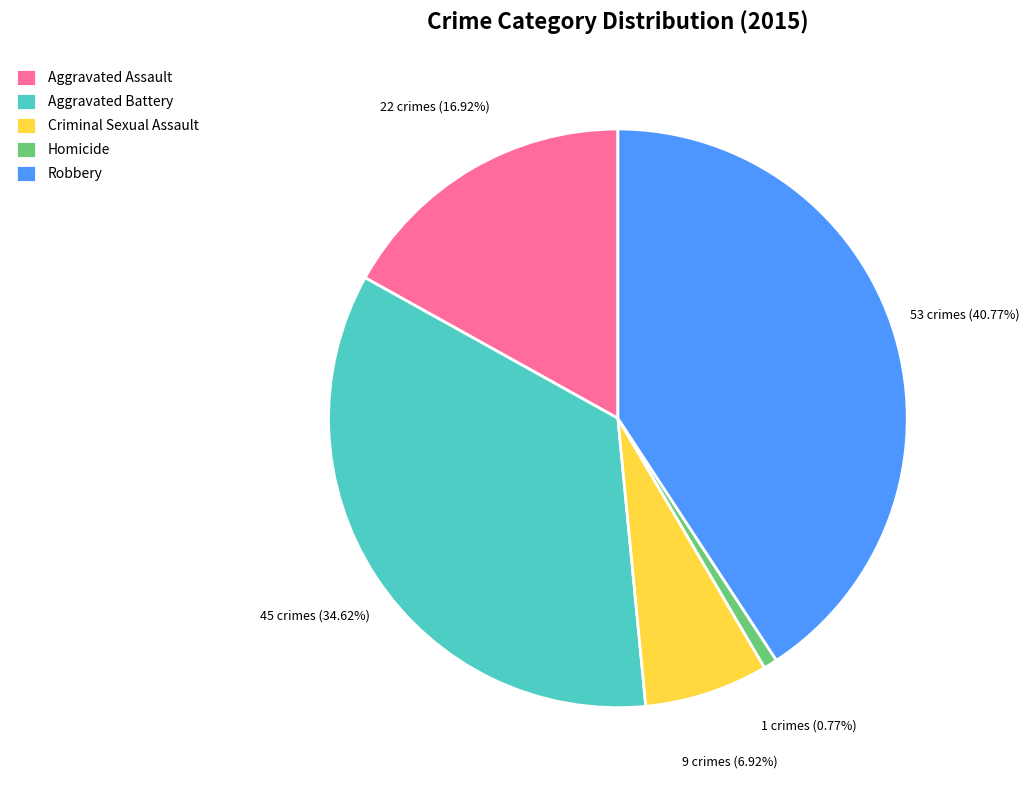

Combined, do Robbery and Criminal Sexual Assault account for over 50%?

No